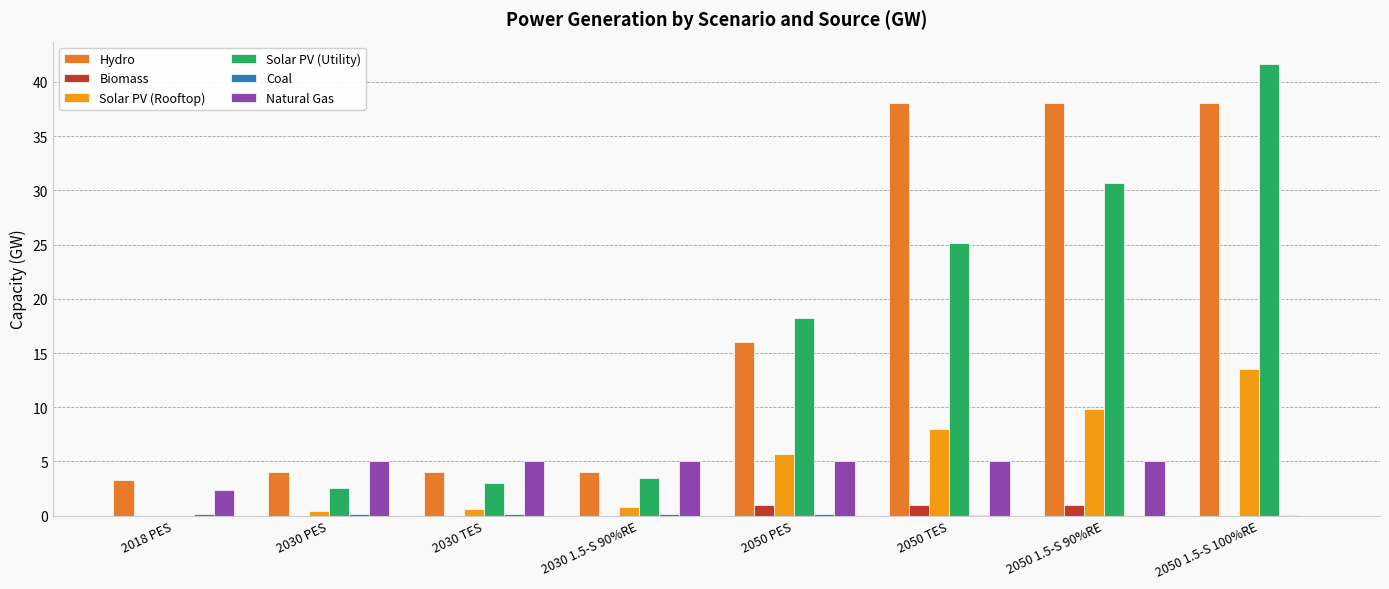

Which series has the largest range (max minus min)?

Solar PV (Utility)